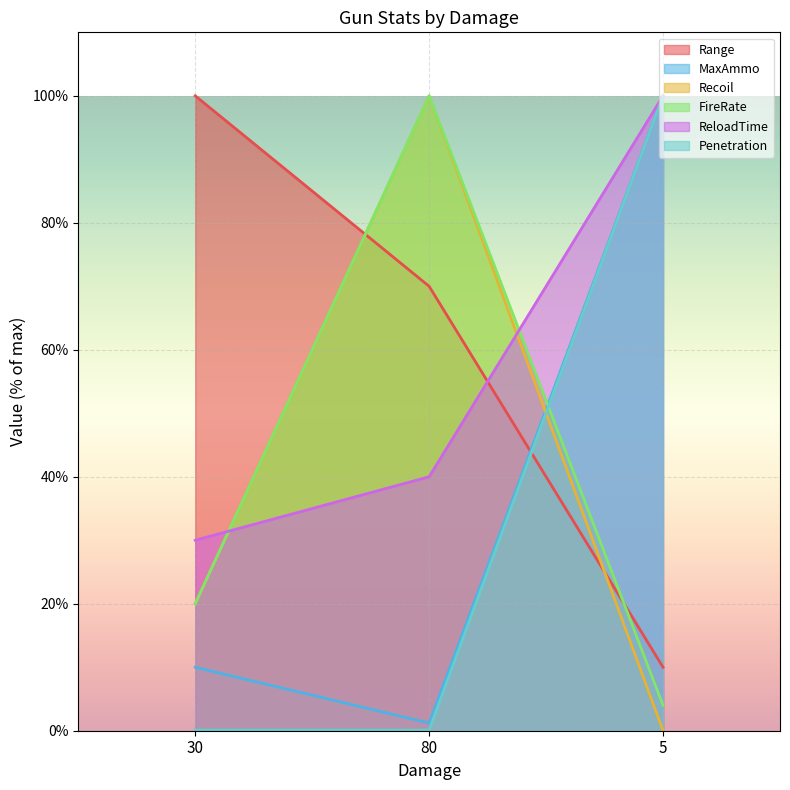

Which has a higher value, 30 or 80?

30